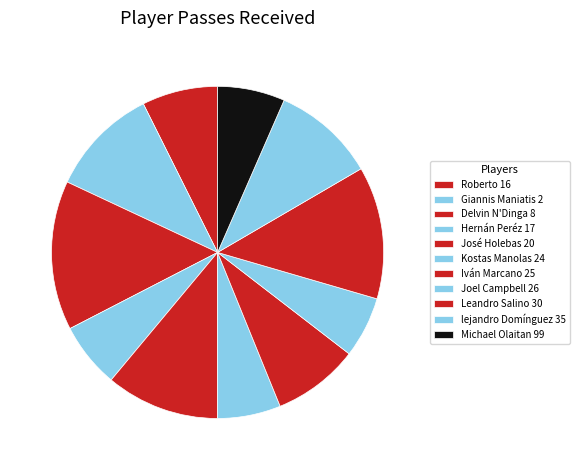

How many slices are in this pie chart?

11